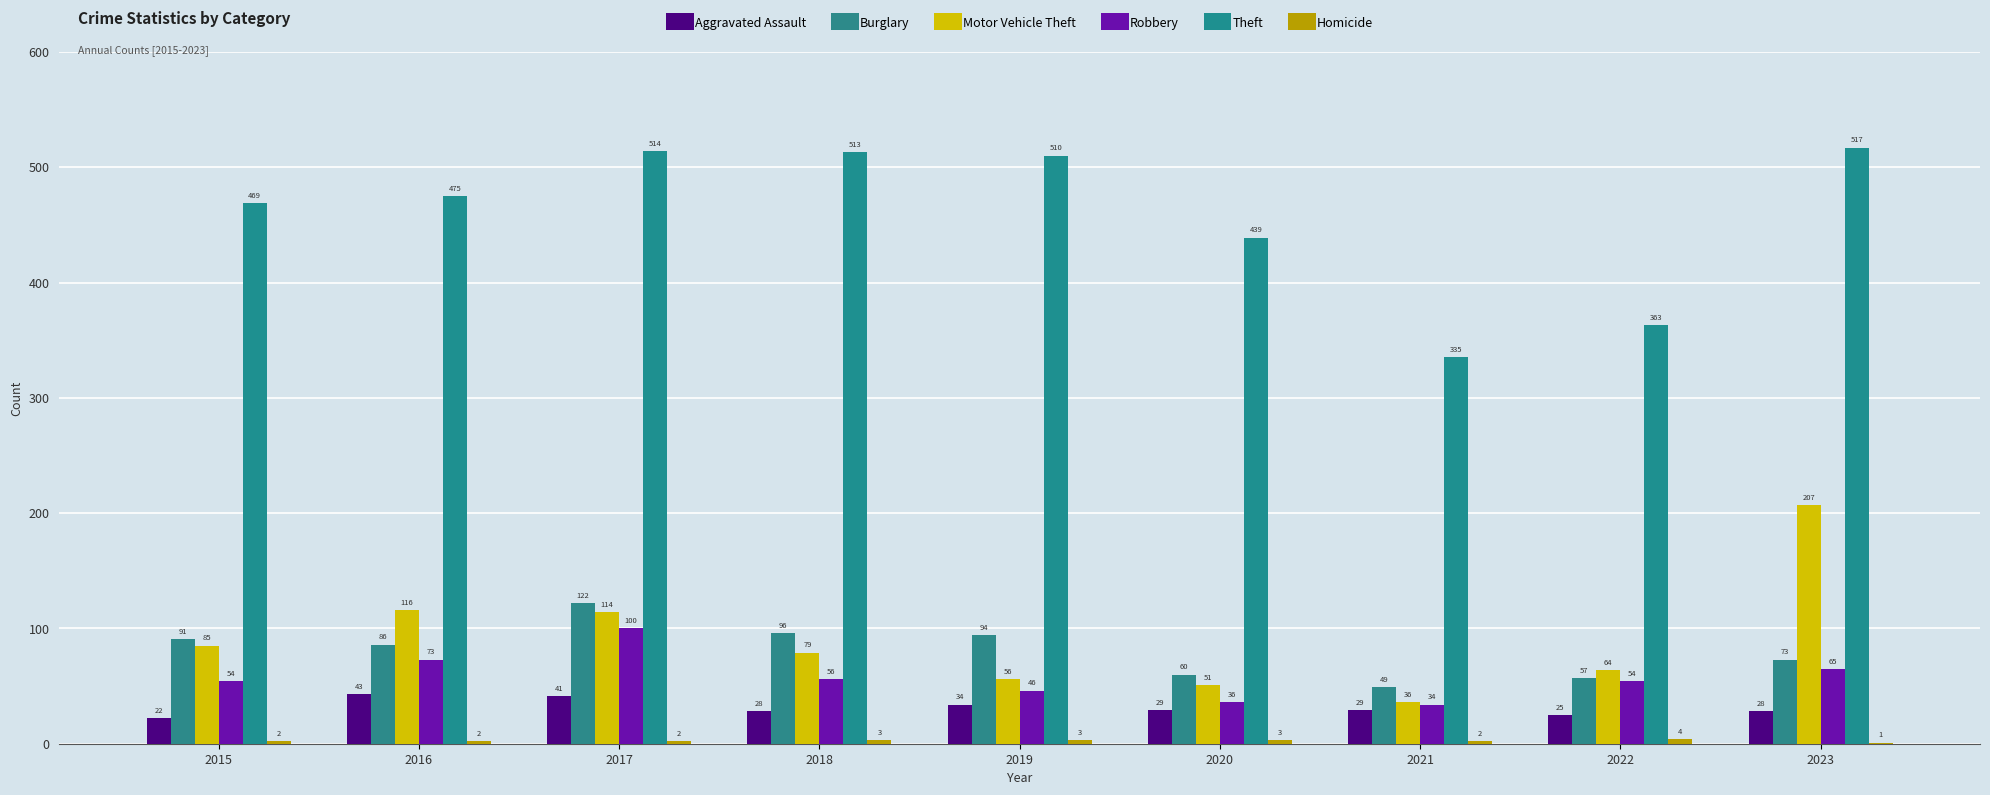

How many distinct data groups are displayed?

6